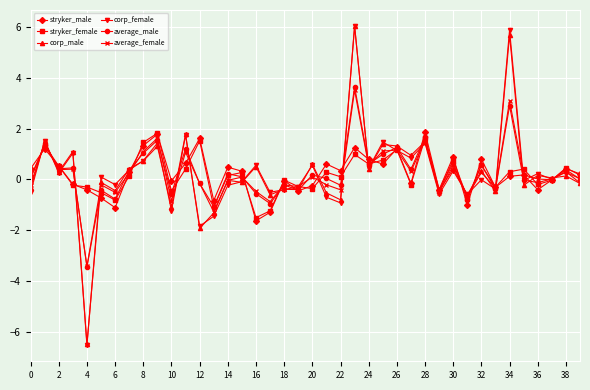

True or false: stryker_female and average_female intersect in this chart.

True